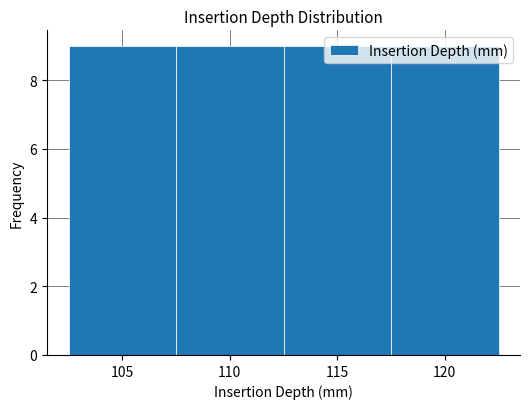

What is the height of the bar covering 107.5 to 112.5 on the x-axis? The values are not printed on the chart, so give them approximately, as read against the axis.

9